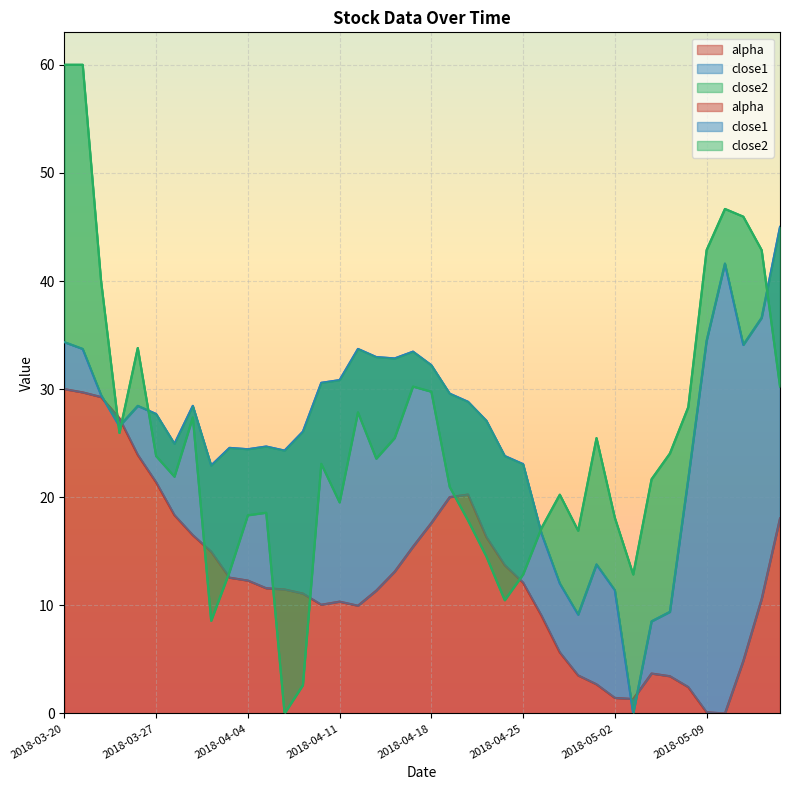

In close1, how many points are lower than both neighbors (excluding endpoints)?

9